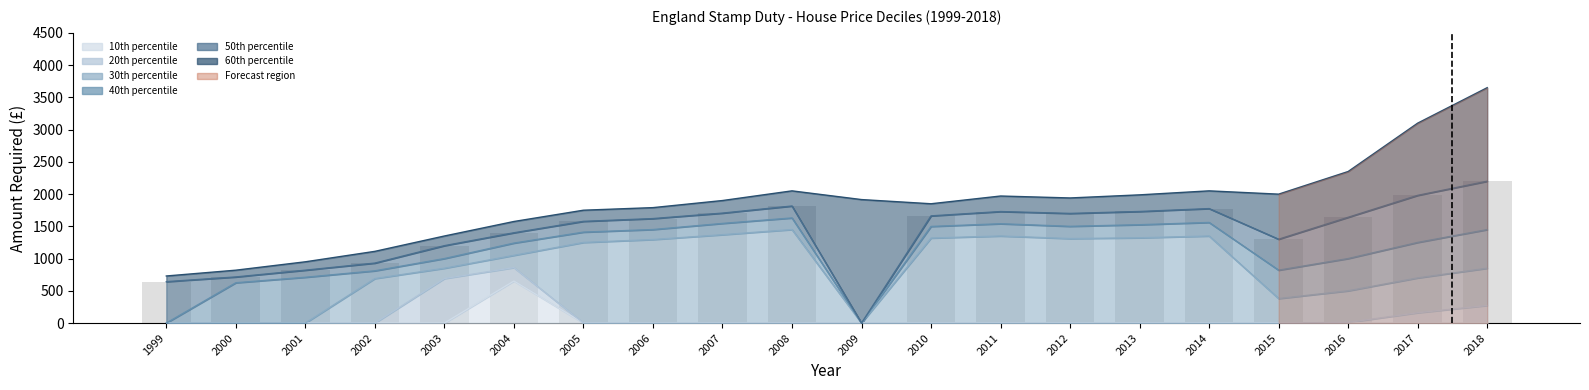

At which label does 60th percentile first exceed 1915?

2008